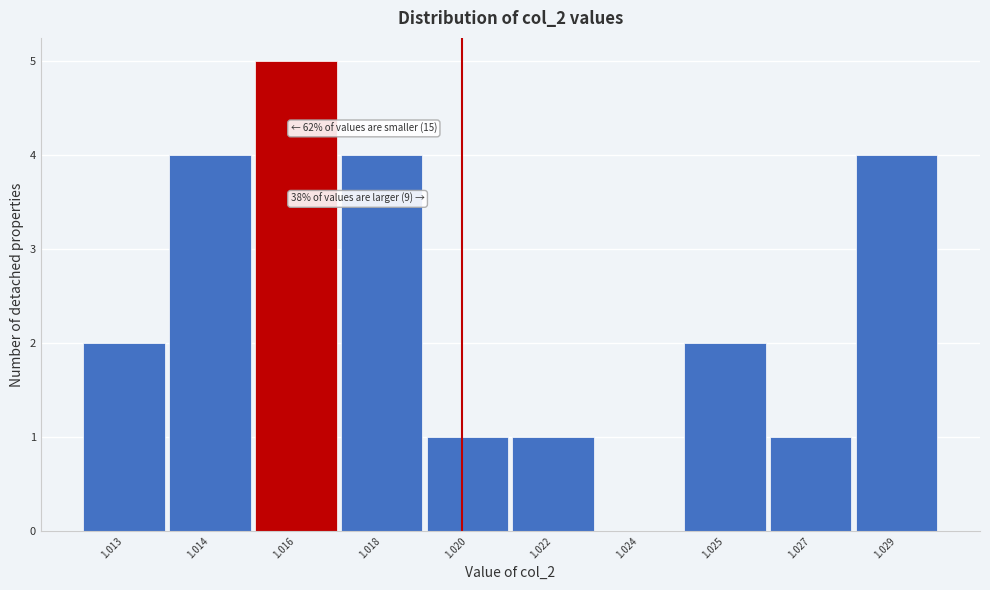

Reading left to right, extract all data points from this chart.

1.013=2	1.014=4	1.016=5	1.018=4	1.020=1	1.022=1	1.024=0	1.025=2	1.027=1	1.029=4